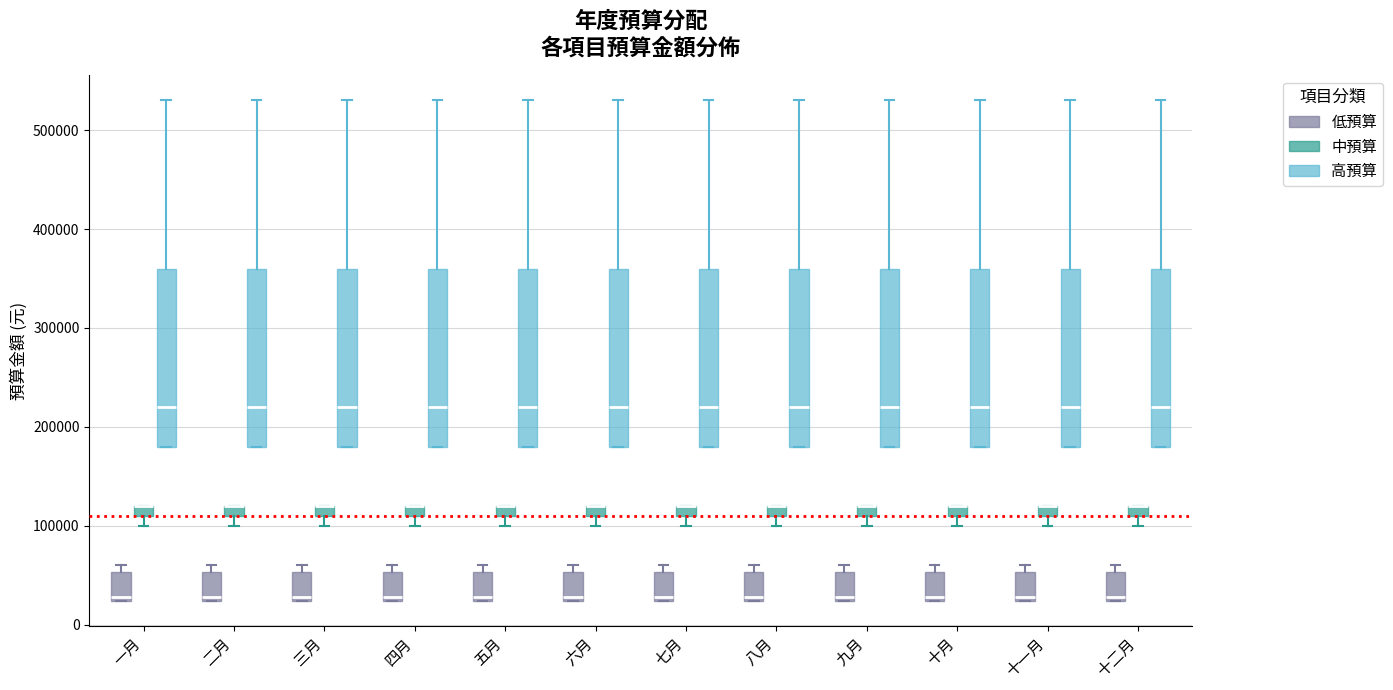

Where is the lower edge of the box for 四月 (中預算) on the y-axis? The values are not printed on the chart, so give them approximately, as read against the axis.

110000